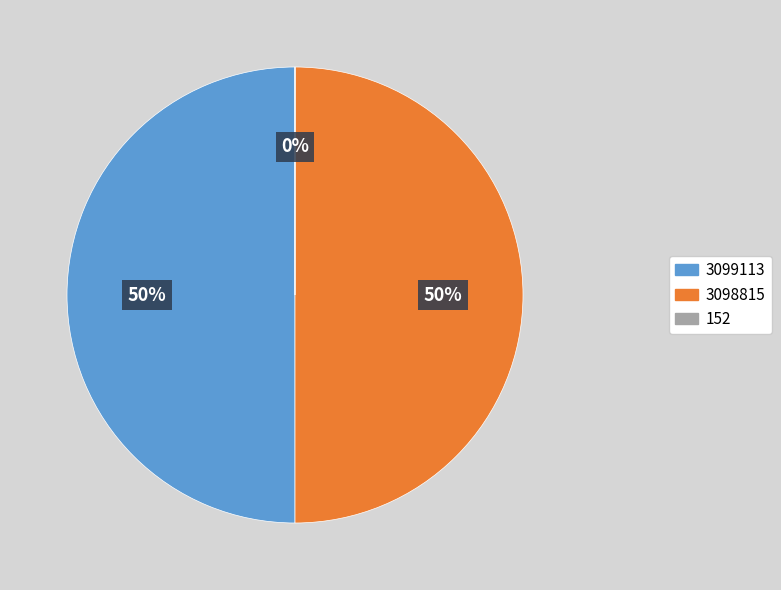

To the nearest percent, what is the difference between the largest and smallest slice percentages?

50%